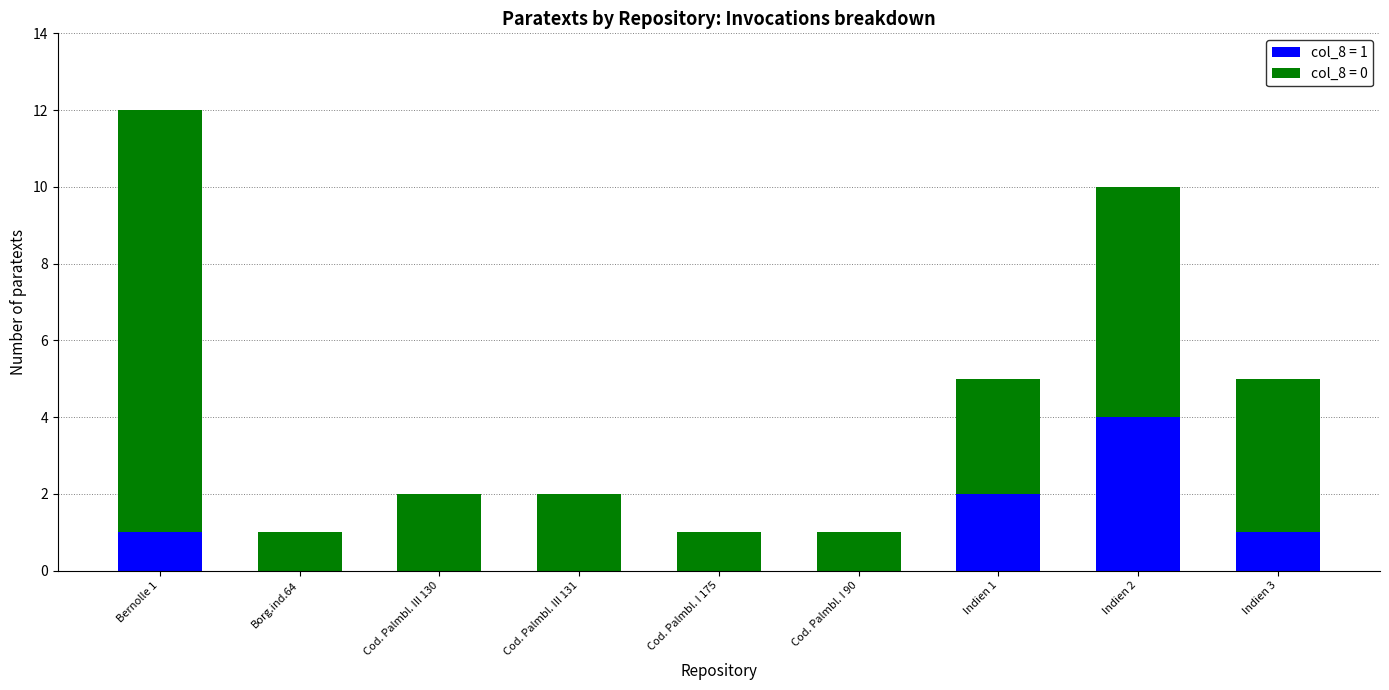

Reading right to left, transcribe the values for col_8 = 1.

Indien 3=1	Indien 2=4	Indien 1=2	Cod. Palmbl. I 90=0	Cod. Palmbl. I 175=0	Cod. Palmbl. III 131=0	Cod. Palmbl. III 130=0	Borg.ind.64=0	Bernolle 1=1